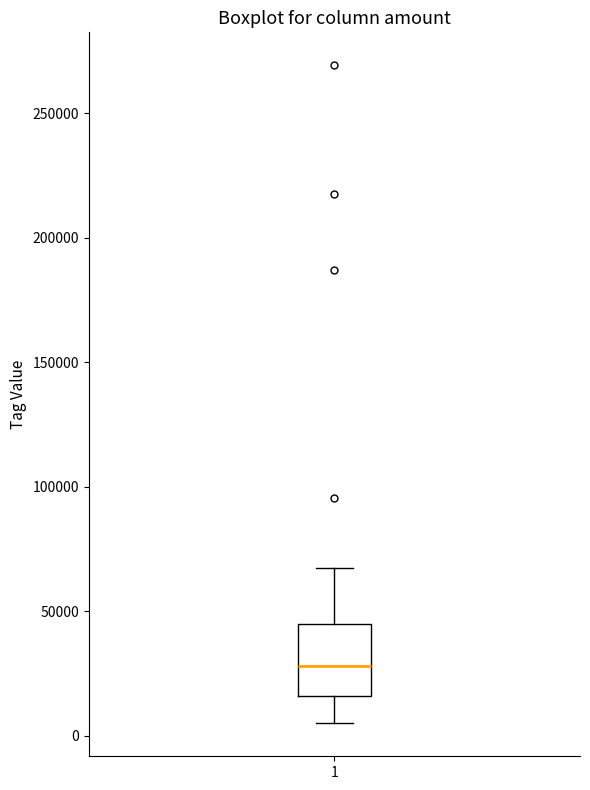

Read this box plot against the y-axis: the position of the median line, the range covered by the box, and the ends of both whiskers. The values are not printed on the chart, so give them approximately, as read against the axis.

median 30000, box 15000 to 45000, whiskers 5000 to 70000